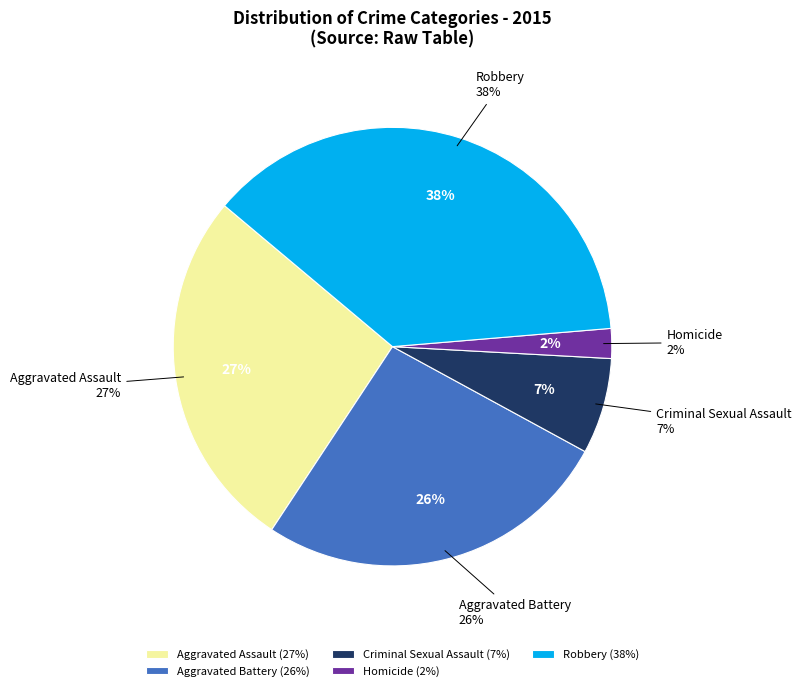

What percentage is NOT represented by Robbery?

62.4%